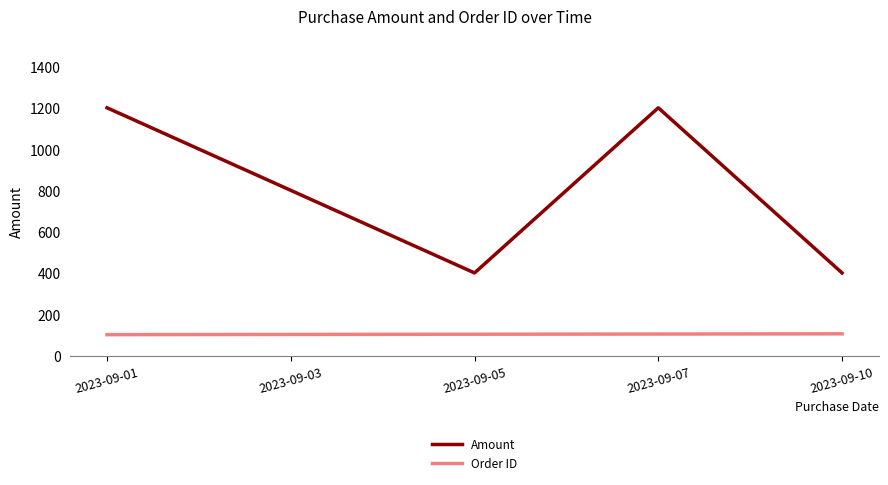

Which series has the largest range (max minus min)?

Amount